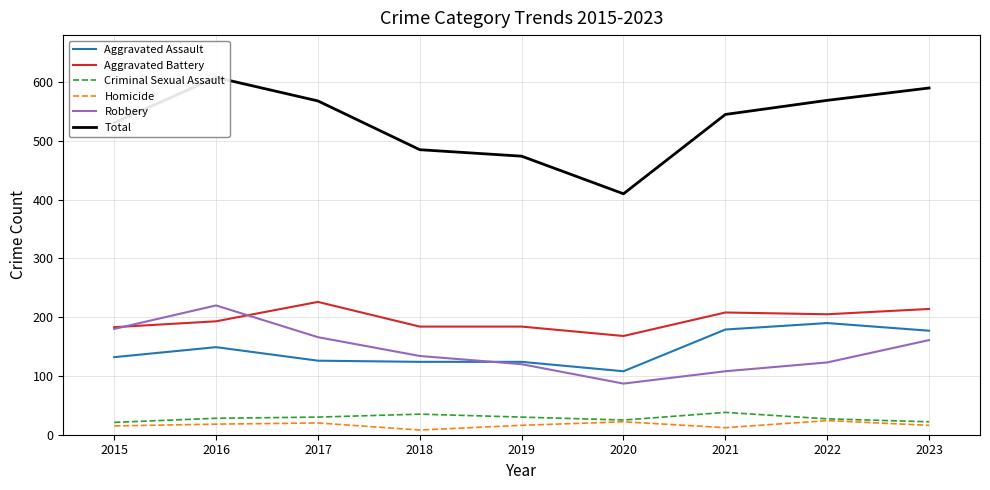

Where is Criminal Sexual Assault nearest to the value 29?

2016